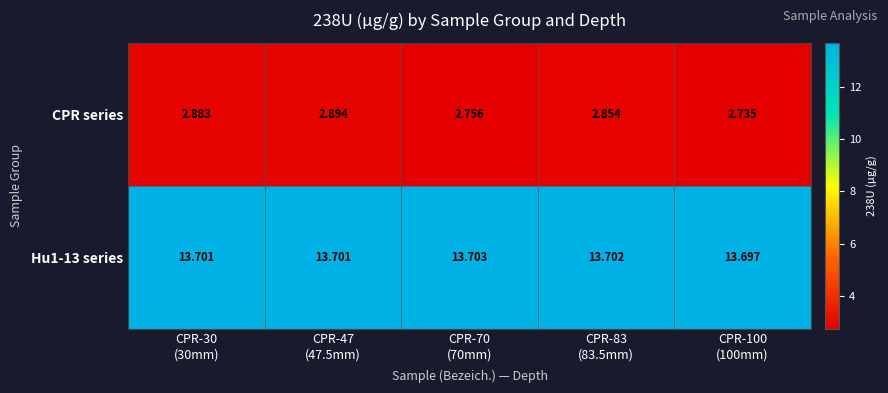

Which series has the largest range (max minus min)?

CPR series